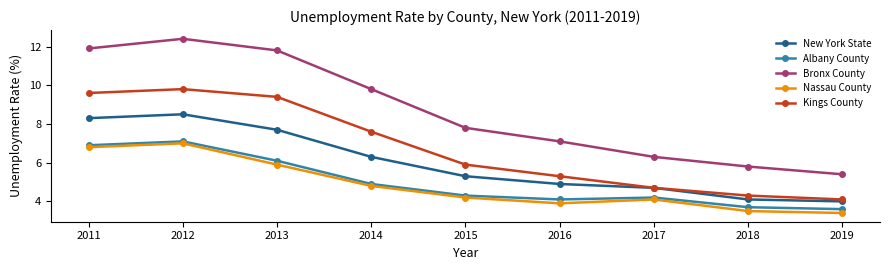

How many values in the Kings County series are below 5?

3